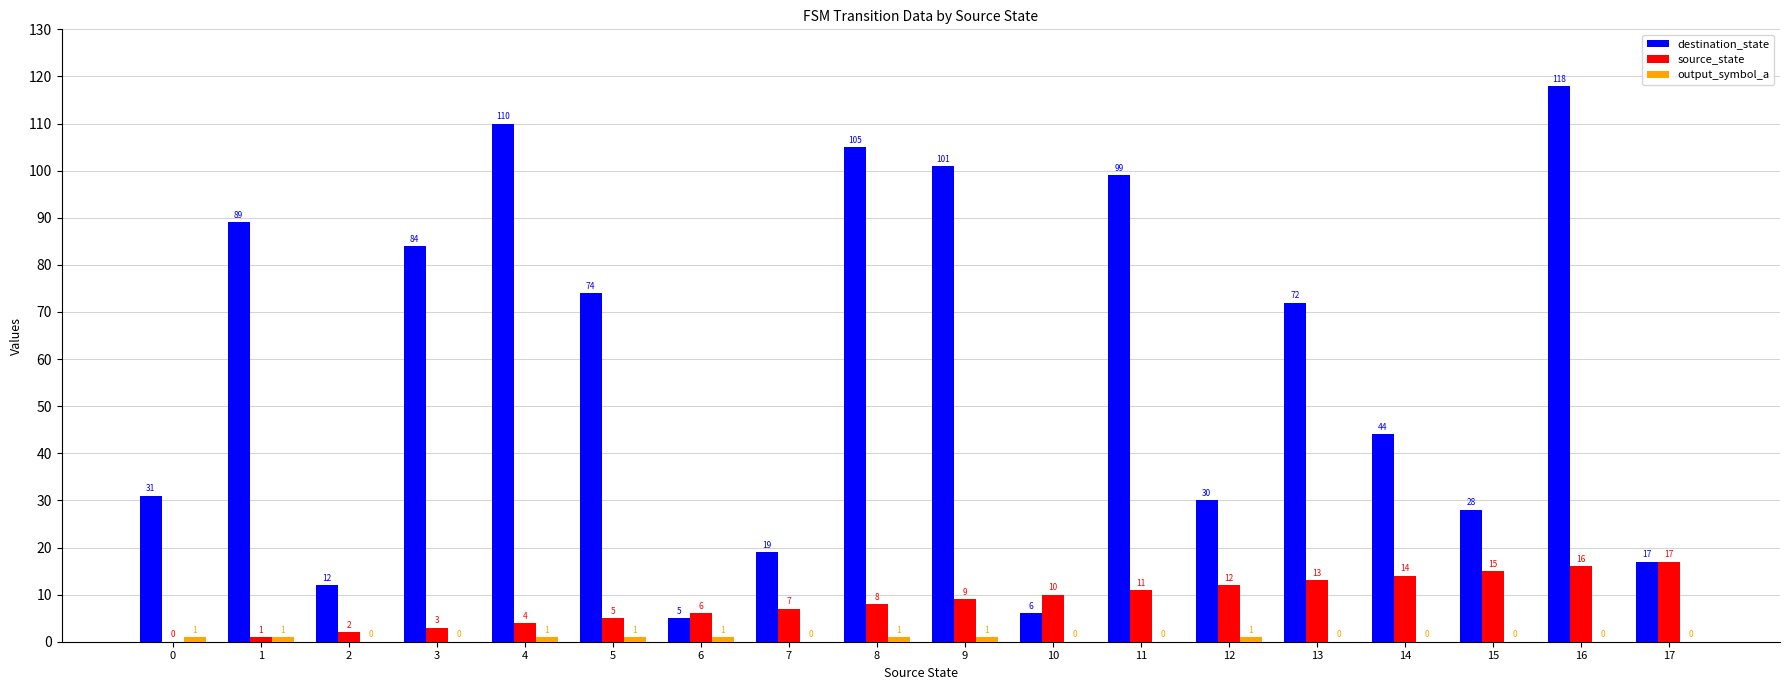

Which series has the largest range (max minus min)?

destination_state